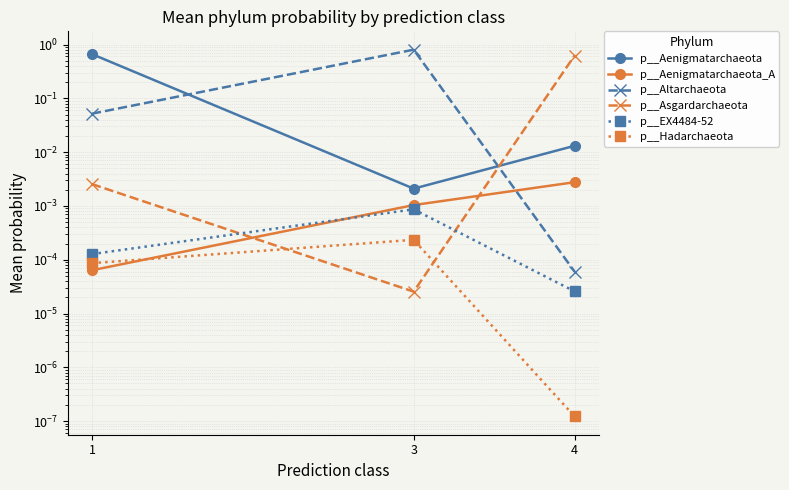

What is the sum of all p__Altarchaeota values?

0.9